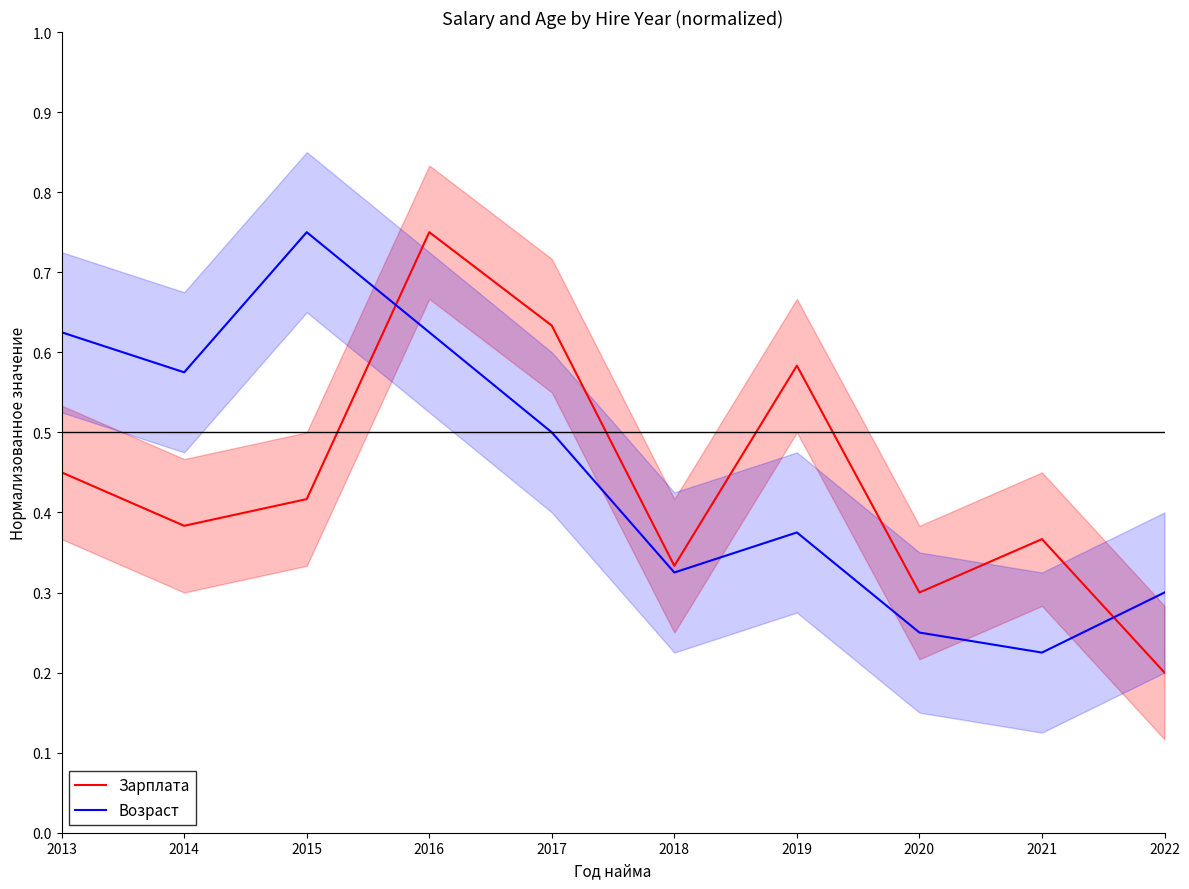

Which has a higher value, 2013 or 2020?

2013